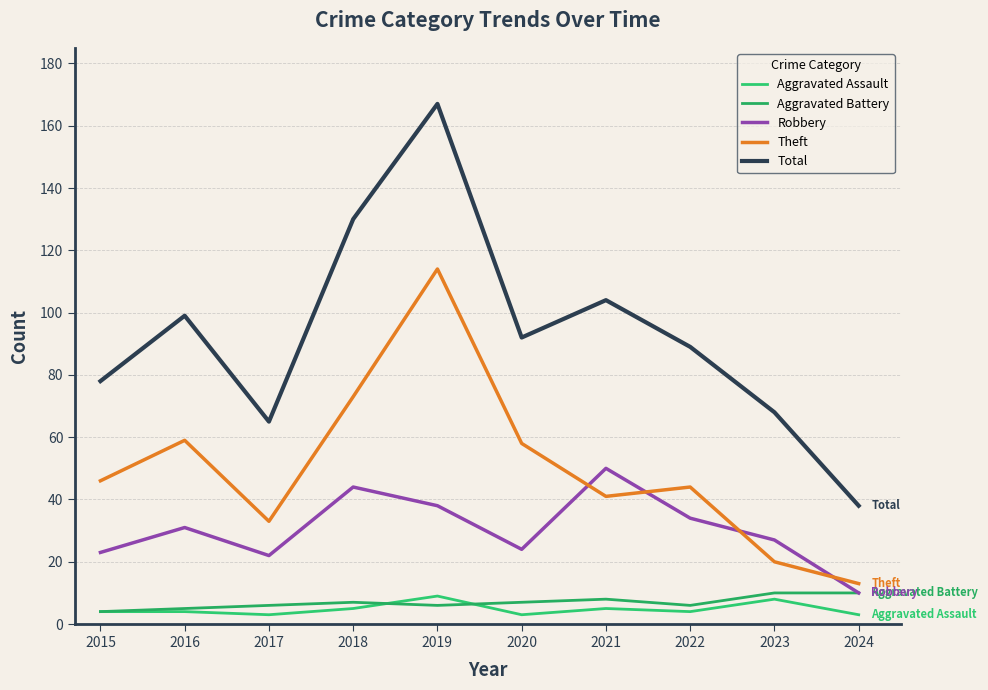

Reading left to right, extract all data points from this chart.

Aggravated Assault: 4	4	3	5	9	3	5	4	8	3
Aggravated Battery: 4	5	6	7	6	7	8	6	10	10
Robbery: 23	31	22	44	38	24	50	34	27	10
Theft: 46	59	33	73	114	58	41	44	20	13
Total: 78	99	65	130	167	92	104	89	68	38